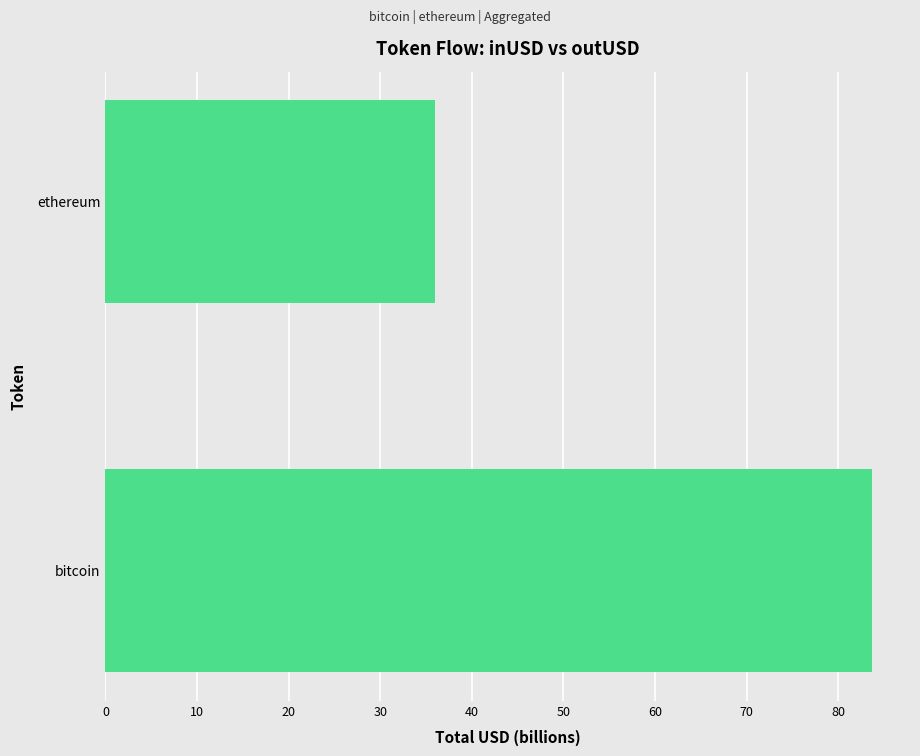

What is the ratio of the value at bitcoin to the value at ethereum?

2.3